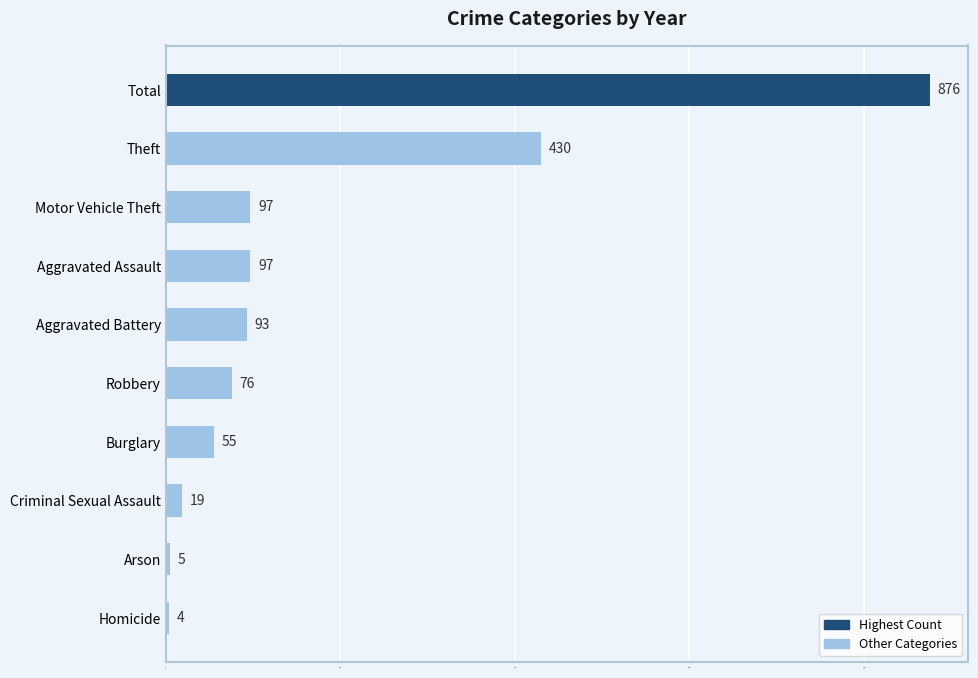

Is it true that the value at Criminal Sexual Assault is 19?

True